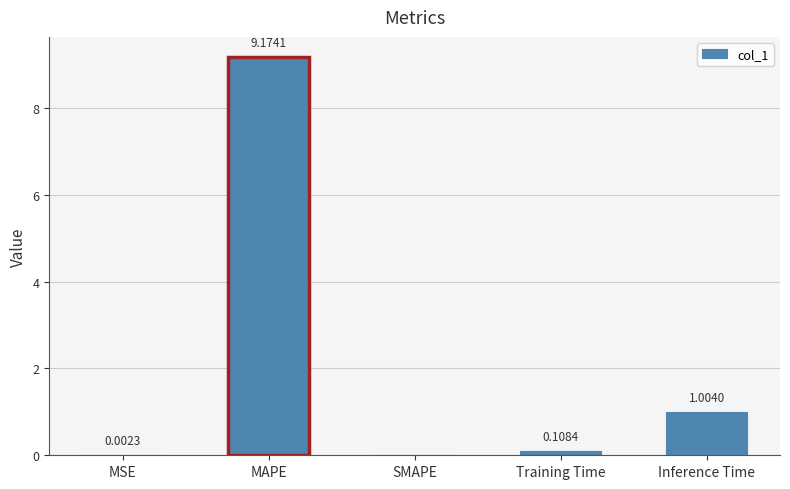

Between MSE and SMAPE, which is larger?

MSE